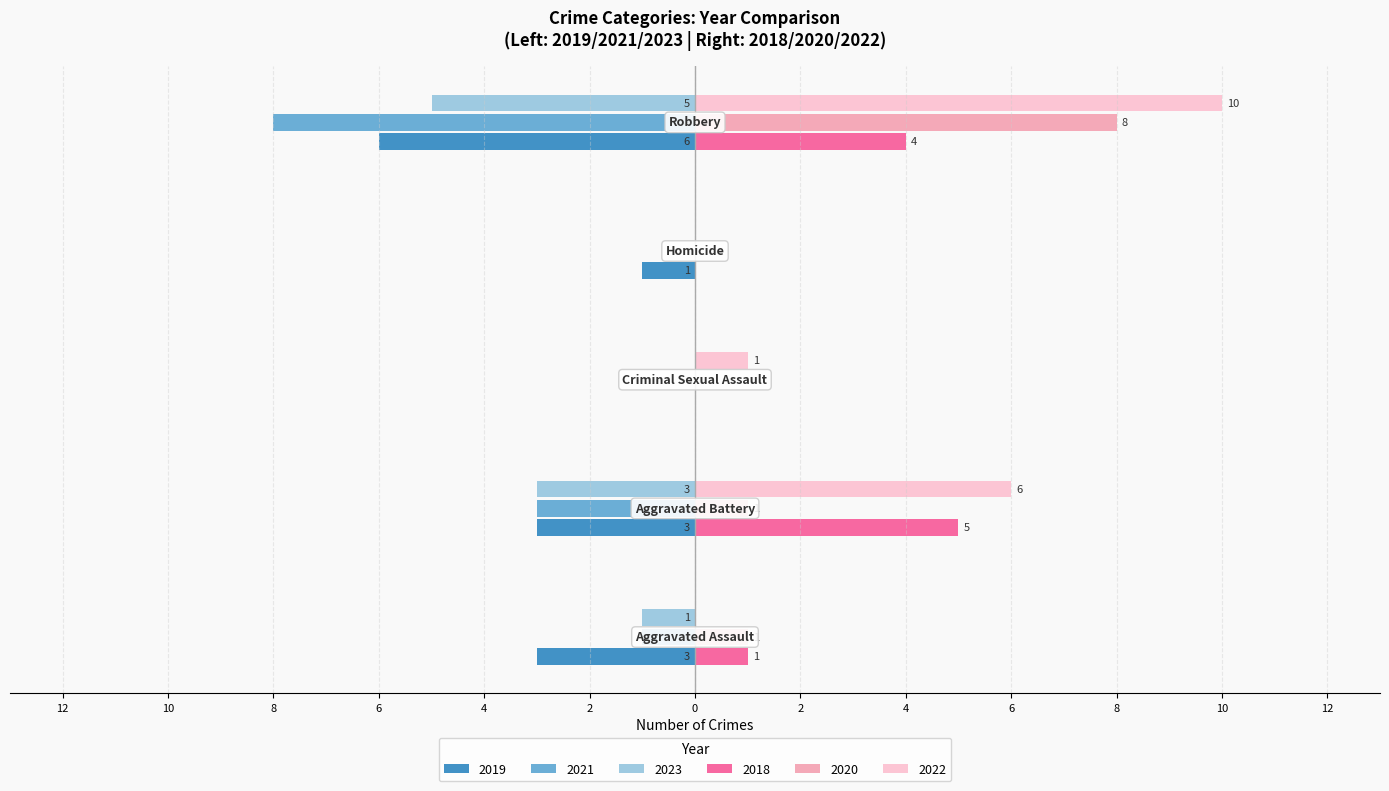

What are all the series names shown in the legend?

2019, 2021, 2023, 2018, 2020, 2022